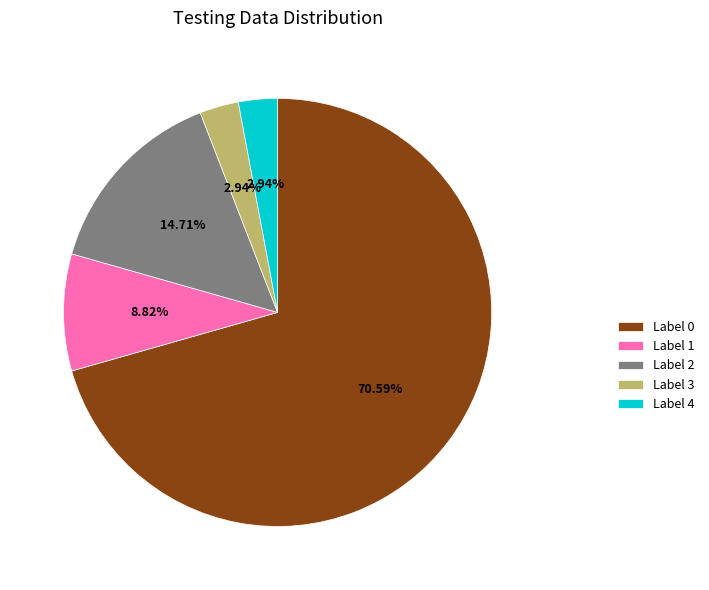

What is the ratio of the value at Label 3 to the value at Label 1?

0.3